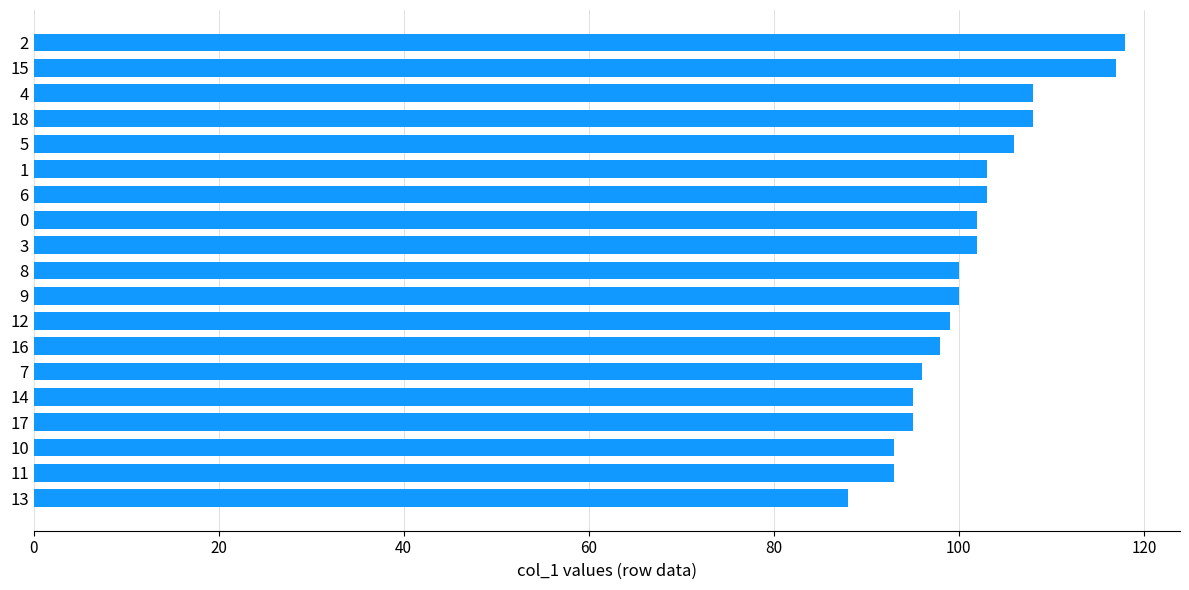

What is the difference between the second highest and minimum values?

29